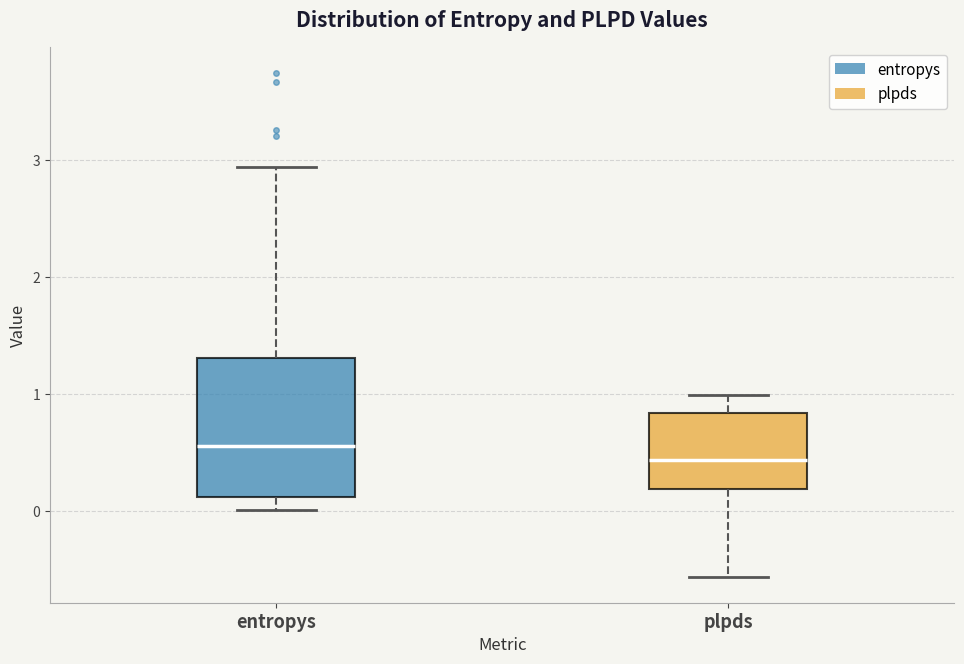

Which box's median line is the lowest?

plpds